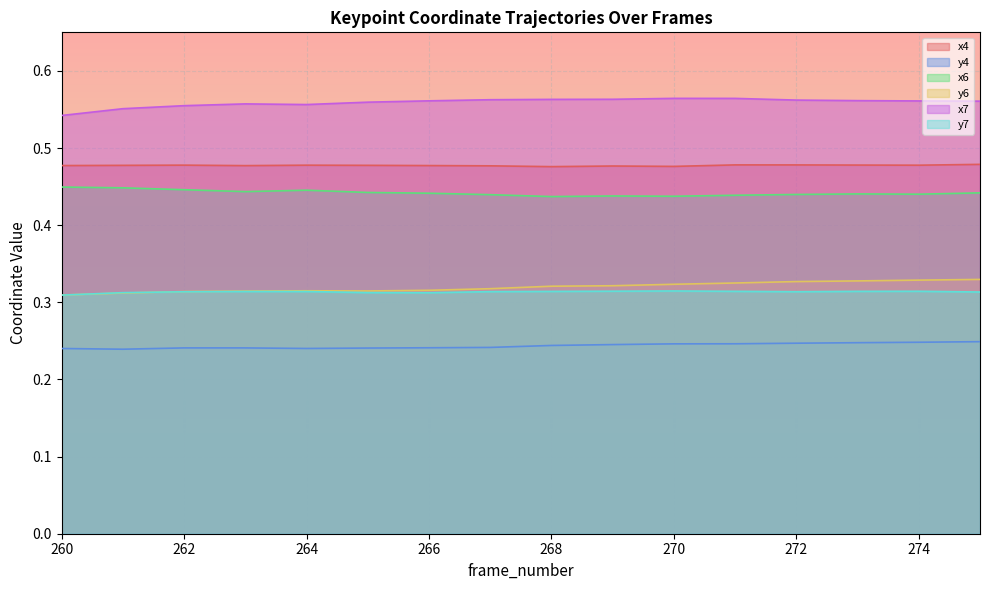

Rank the series at 261 from highest to lowest value.

x7, x4, x6, y7, y6, y4